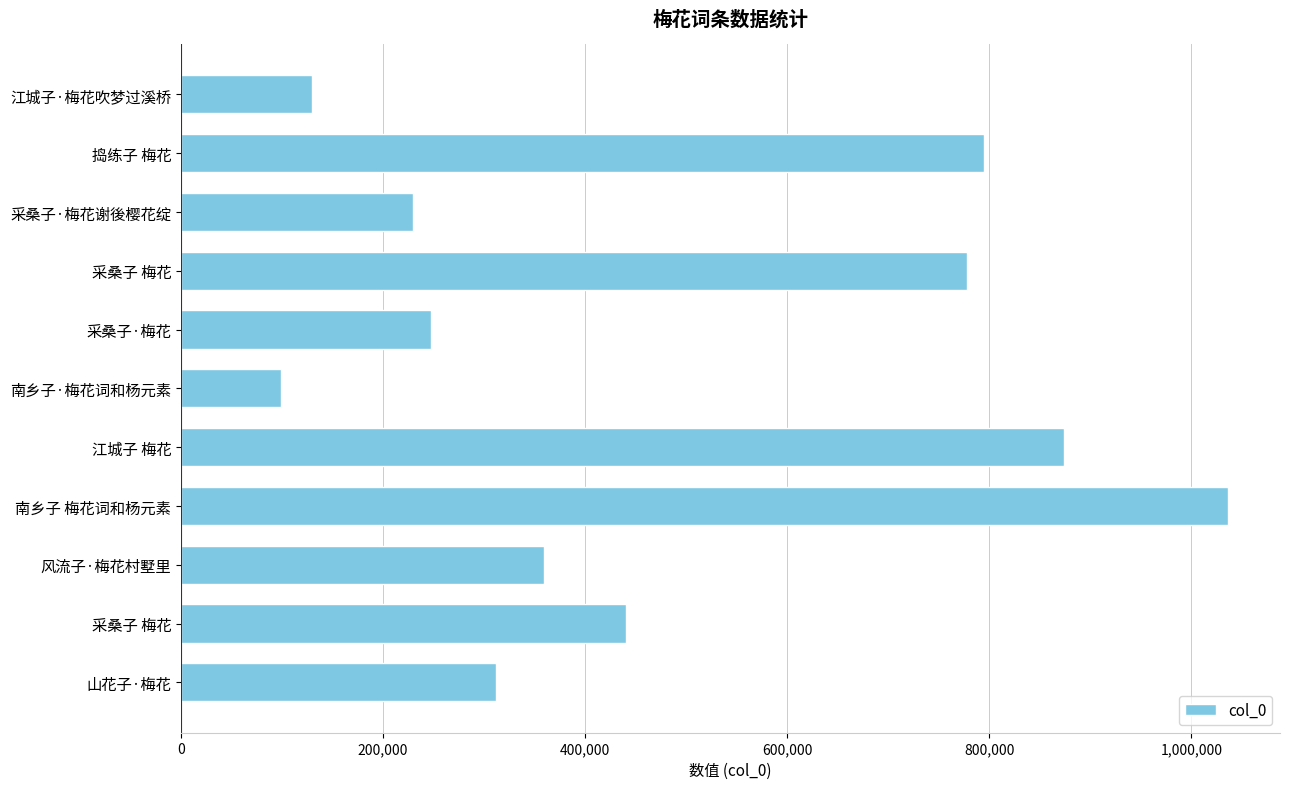

Does the chart contain any negative values?

No